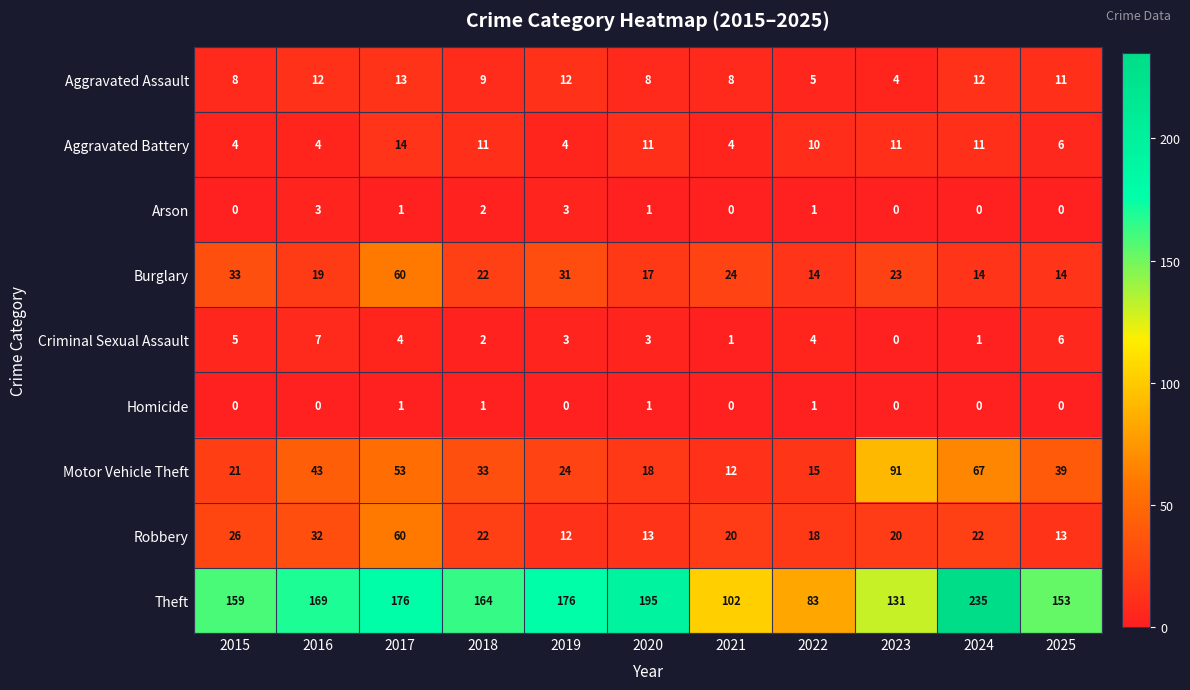

What is the lowest value of the Theft series?

83